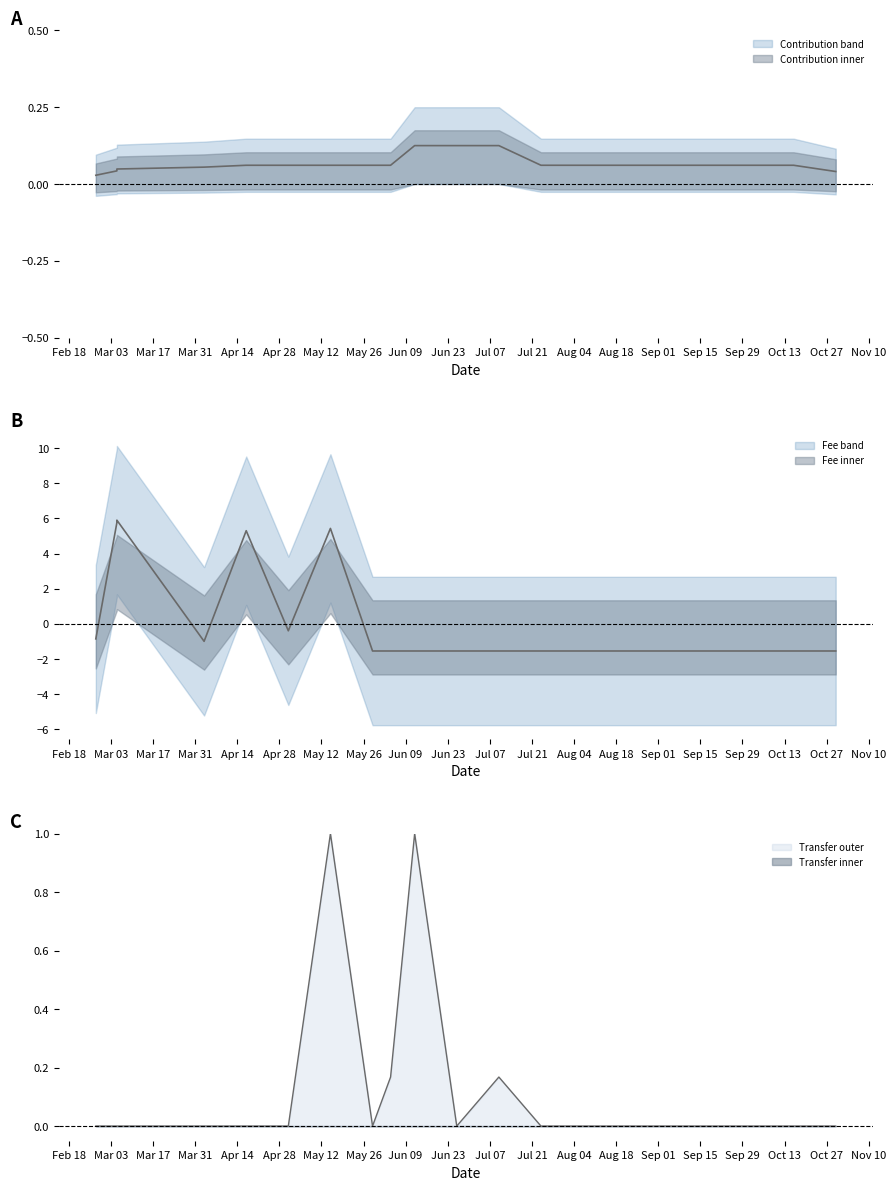

At which label does Transfer reach its peak?

May 12